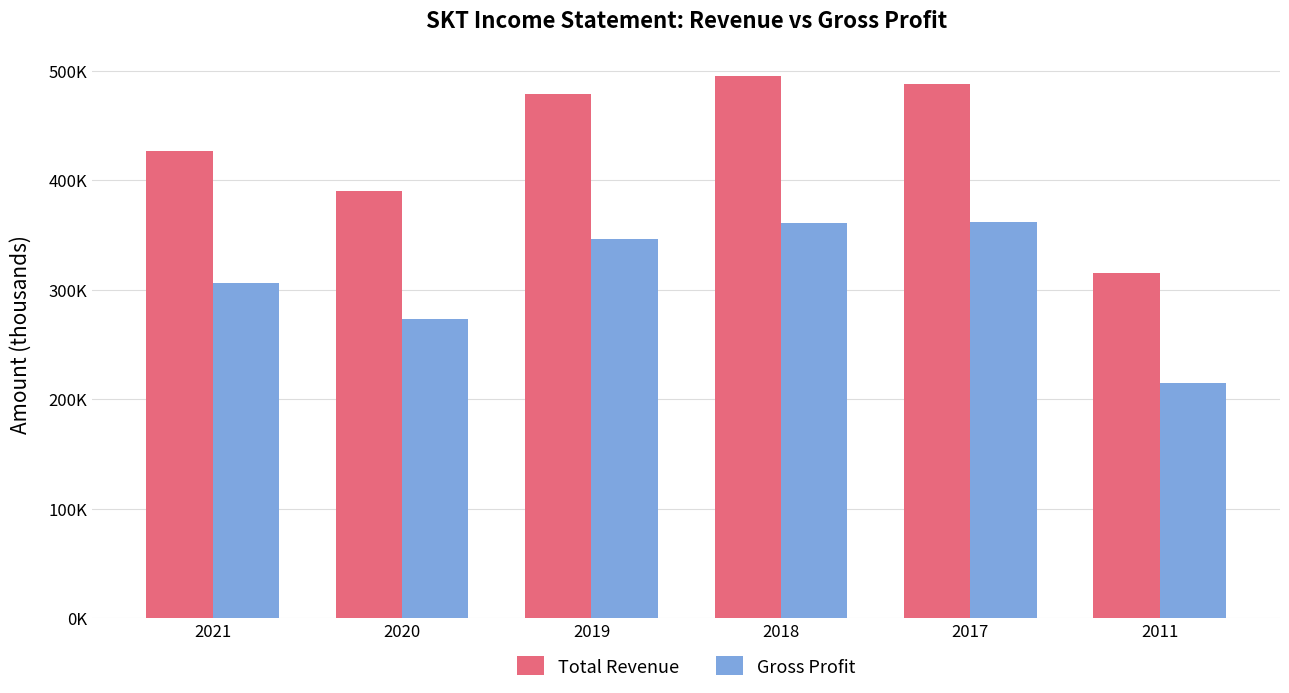

Is it true that Gross Profit equals 361300 at 2018?

True